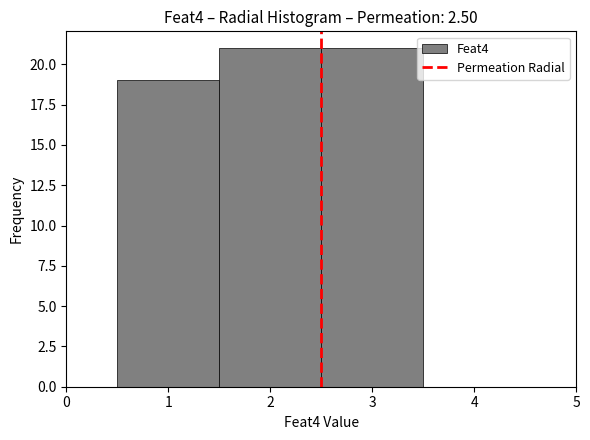

Reading left to right, transcribe this chart: for each bar, give the range it covers on the x-axis and its height. The values are not printed on the chart, so give them approximately, as read against the axis.

0.5 to 1.5: 19
1.5 to 2.5: 21
2.5 to 3.5: 21
3.5 to 4.5: 0